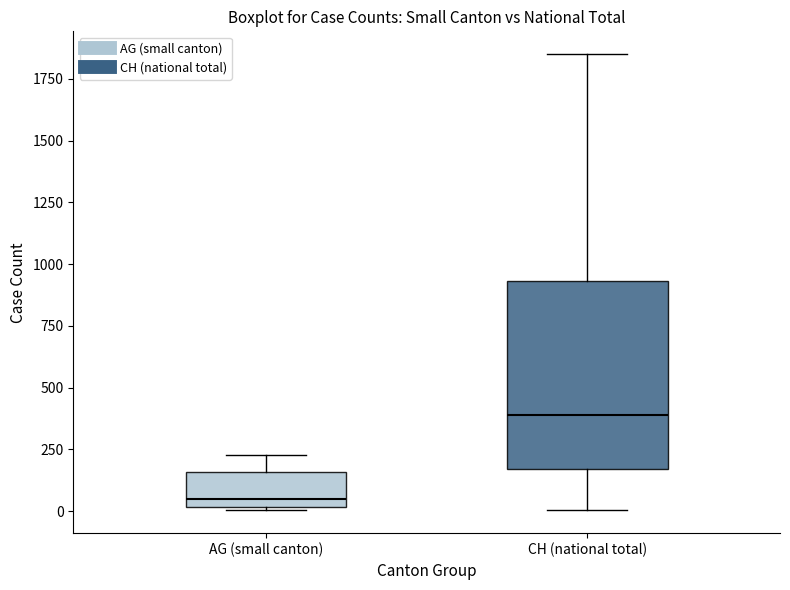

Comparing the boxes themselves (not the whiskers), which one is the tallest?

CH (national total)